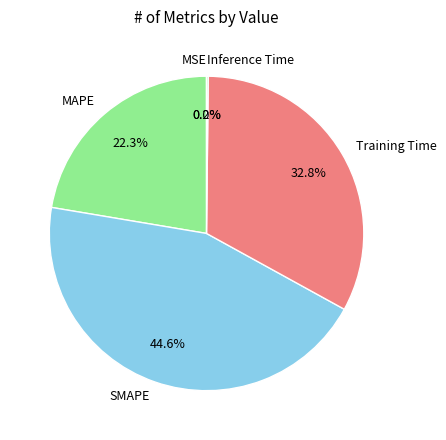

What is the ratio of the value at SMAPE to the value at Training Time?

1.4